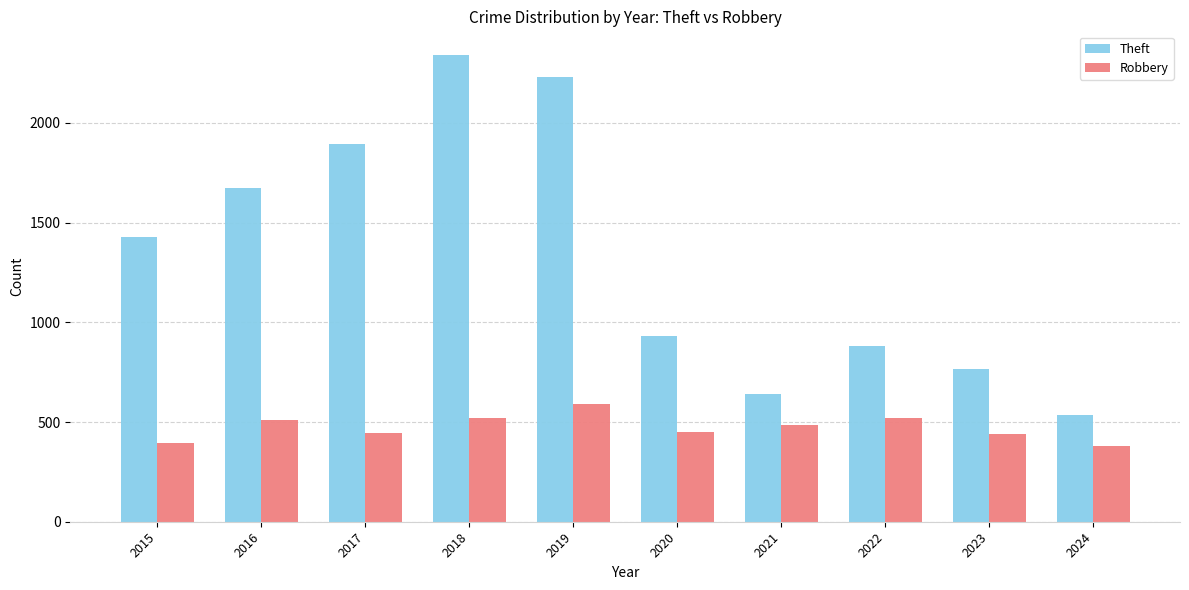

Rank the series by their maximum value, from highest to lowest.

Theft, Robbery